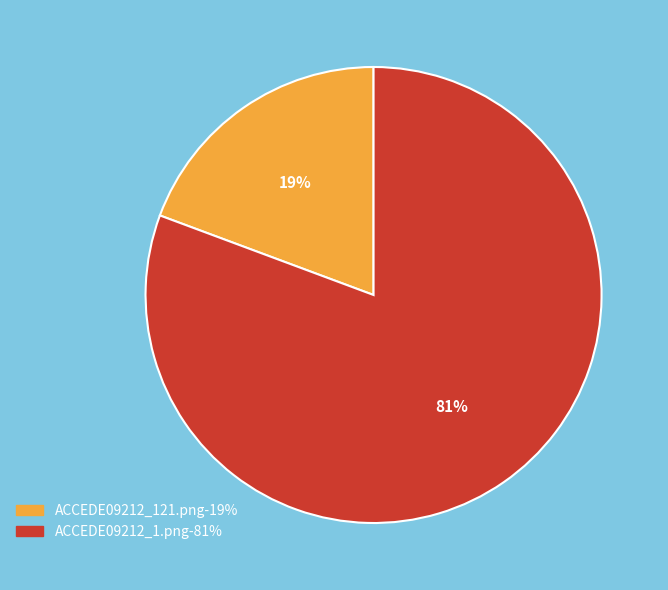

Which category has the smallest portion of the pie?

ACCEDE09212_121.png